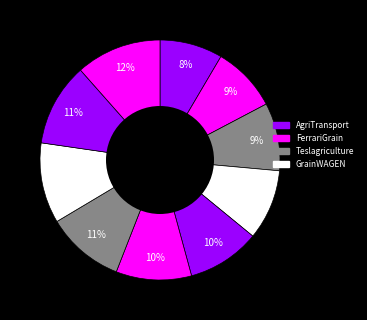

Which category has the smallest portion of the pie?

AgriTransport